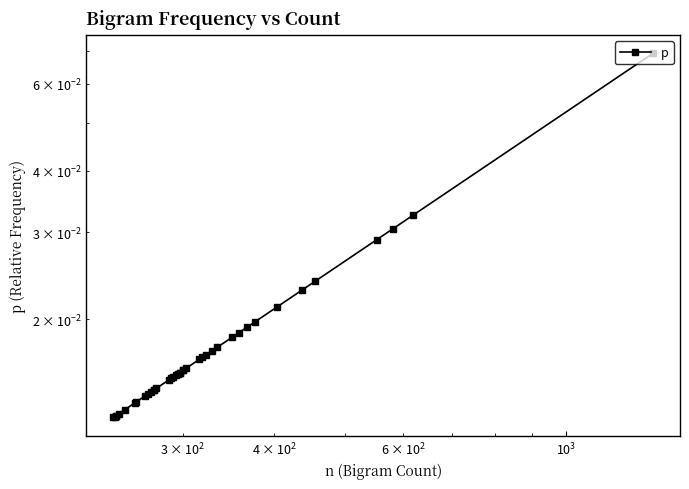

Count the values in the range 0 to 1.

40